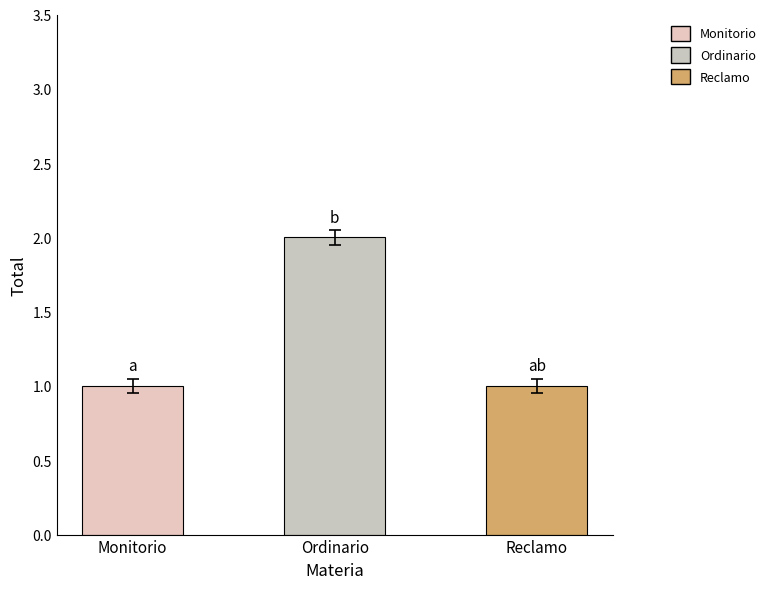

How many series are shown in this chart?

1